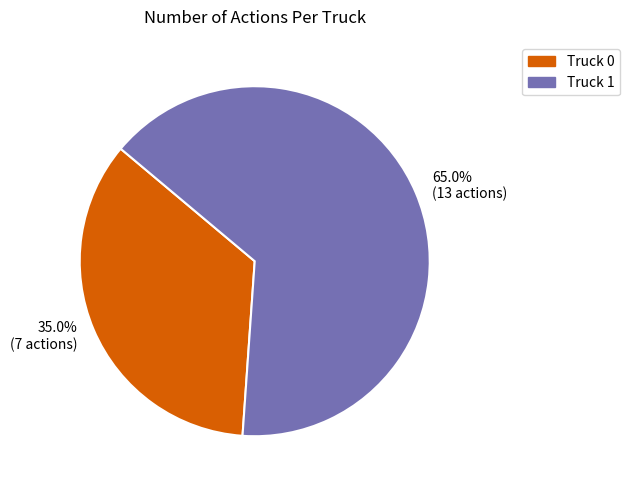

How many slices are in this pie chart?

2